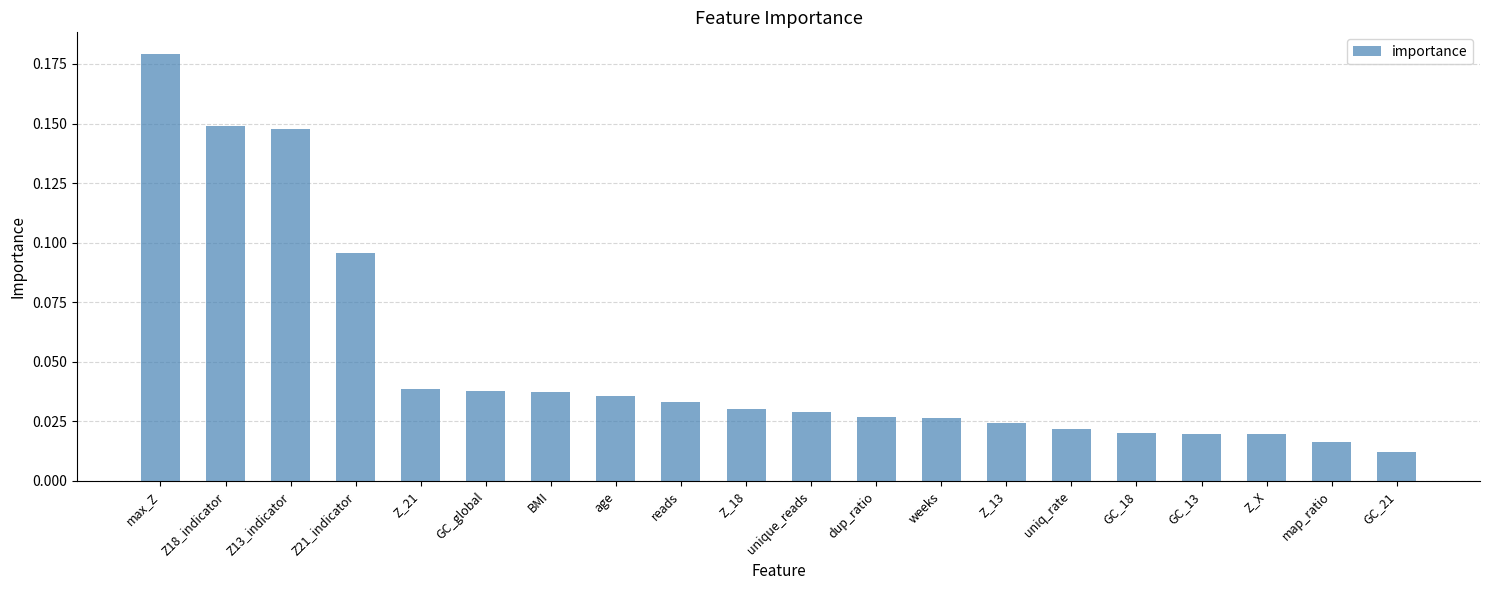

What is the change in value from Z13_indicator to Z_18?

-0.1